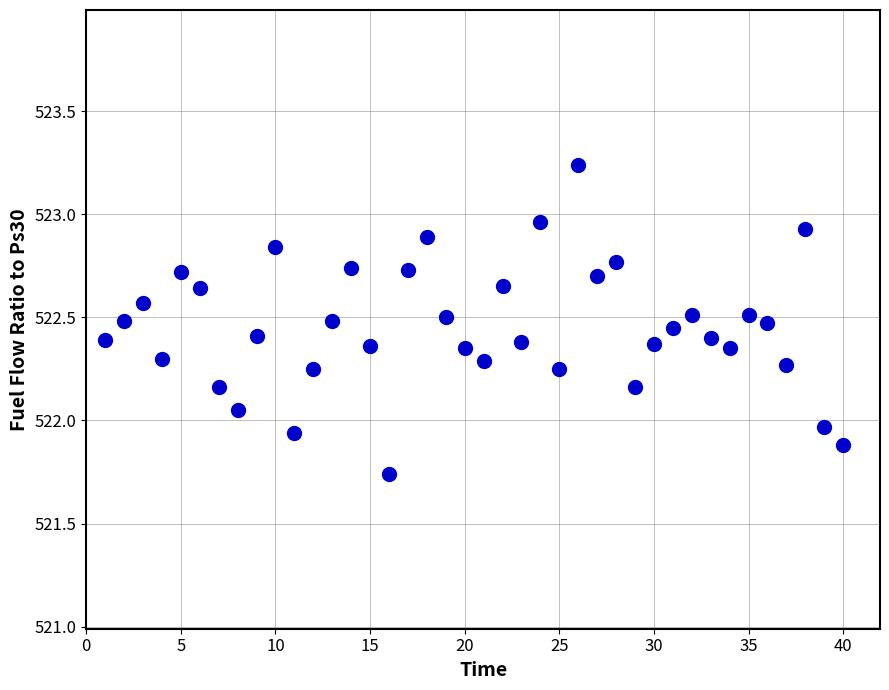

What is the range of Y values (max minus min)?

1.5